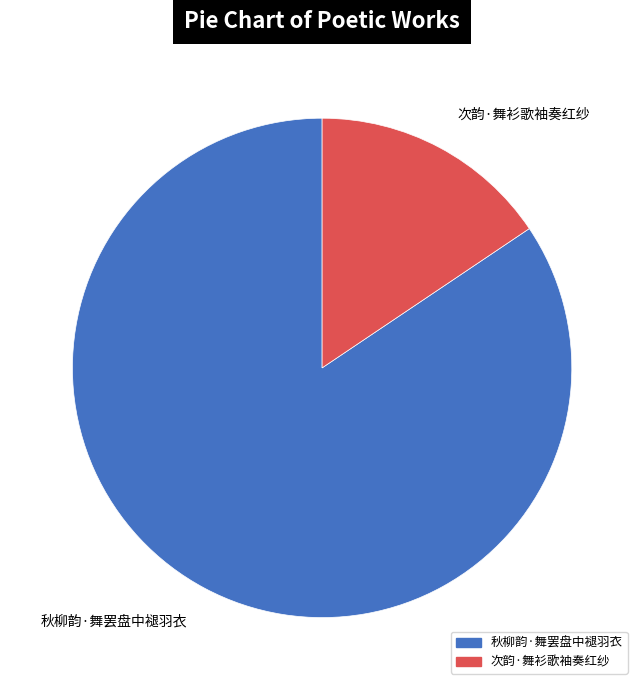

Is it true that 秋柳韵·舞罢盘中褪羽衣 is 84% of the pie?

True